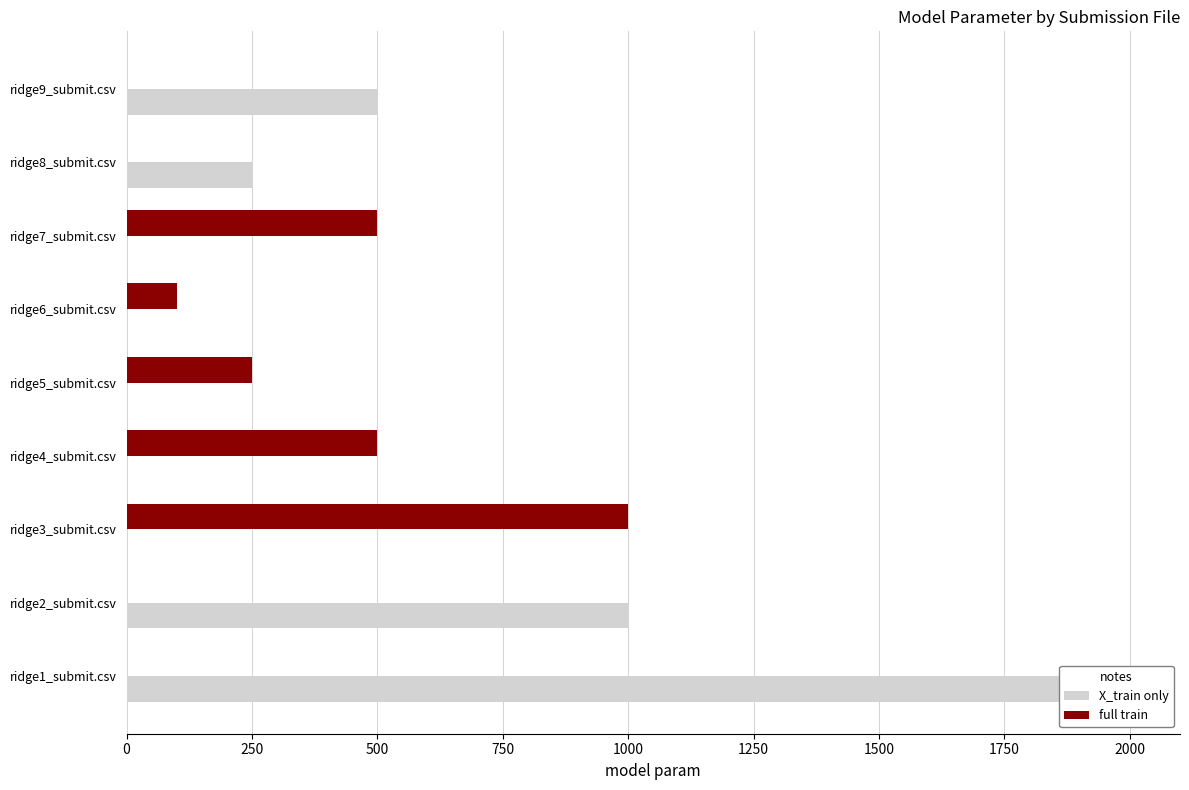

Count the X_train only values in the range 0 to 500.

7